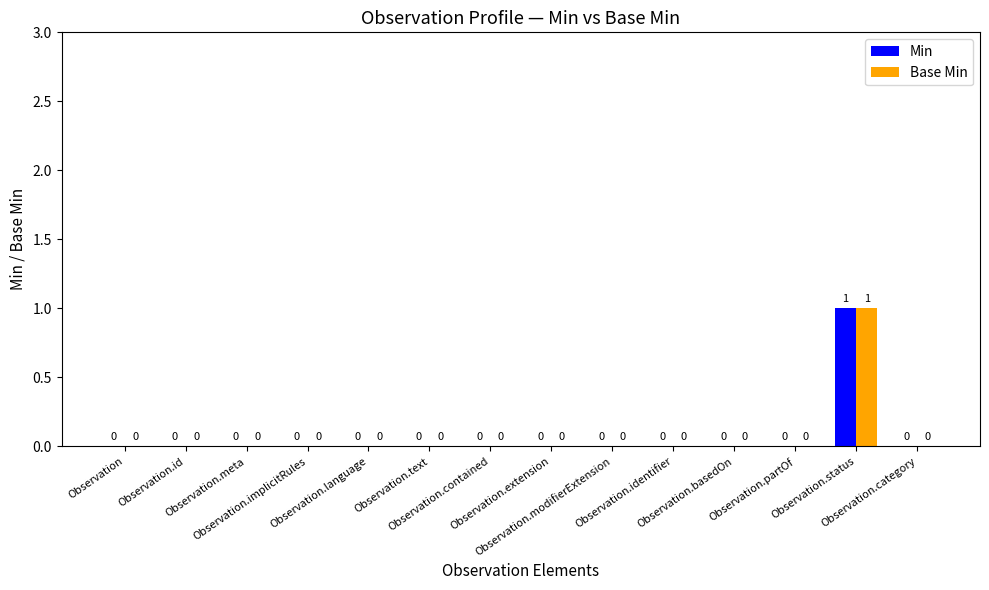

How many Min values are between 0 and 1?

14